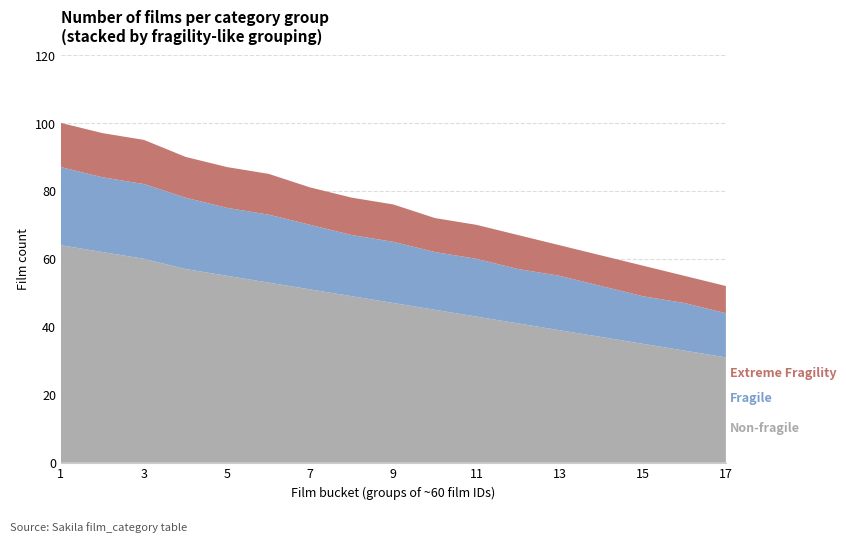

Reading left to right, what are all the values shown in this chart?

Non-fragile: 1=64	2=62	3=60	4=57	5=55	6=53	7=51	8=49	9=47	10=45	11=43	12=41	13=39	14=37	15=35	16=33	17=31
Fragile: 1=23	2=22	3=22	4=21	5=20	6=20	7=19	8=18	9=18	10=17	11=17	12=16	13=16	14=15	15=14	16=14	17=13
Extreme Fragility: 1=13	2=13	3=13	4=12	5=12	6=12	7=11	8=11	9=11	10=10	11=10	12=10	13=9	14=9	15=9	16=8	17=8